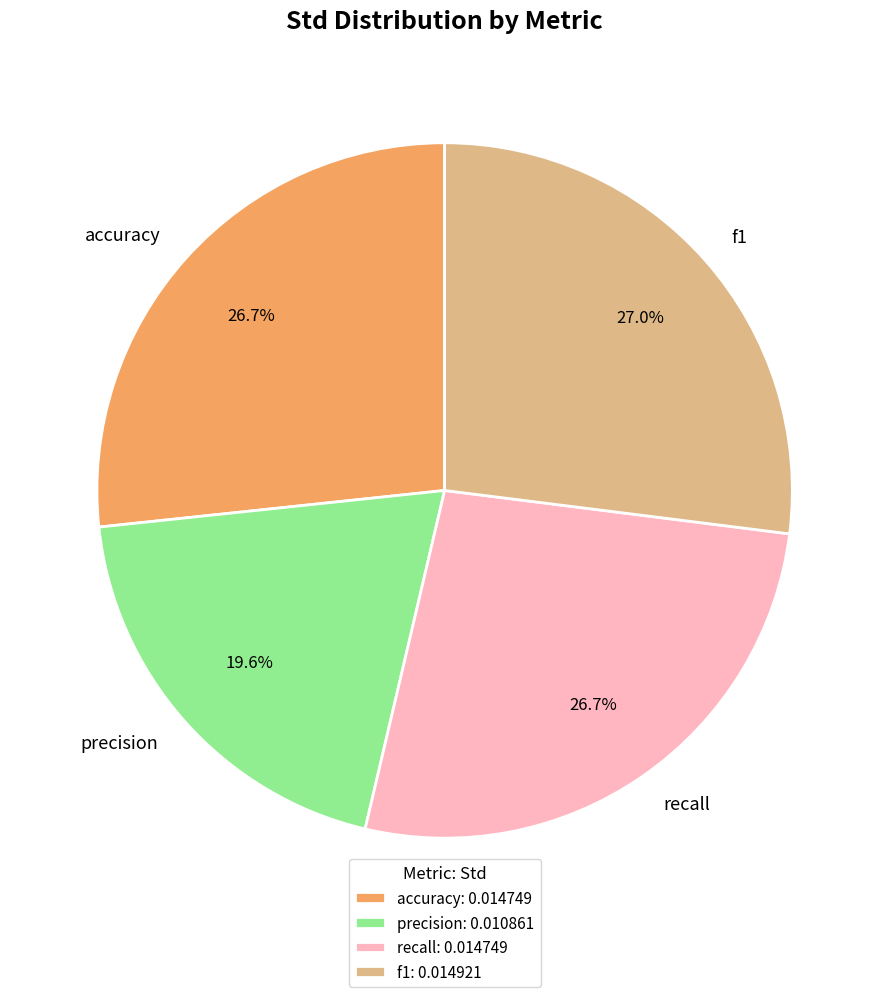

Between precision and f1, which is larger?

f1